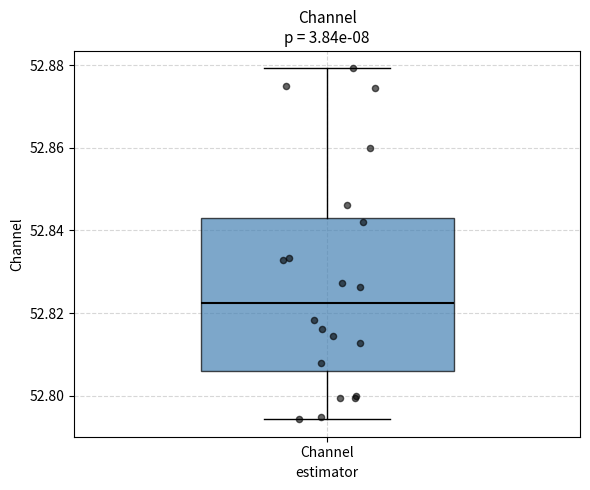

Transcribe this box plot: give where the median line is, the range the box spans, and where the two whiskers end, as read against the y-axis. The values are not printed on the chart, so give them approximately, as read against the axis.

median 52.822, box 52.806 to 52.844, whiskers 52.794 to 52.880